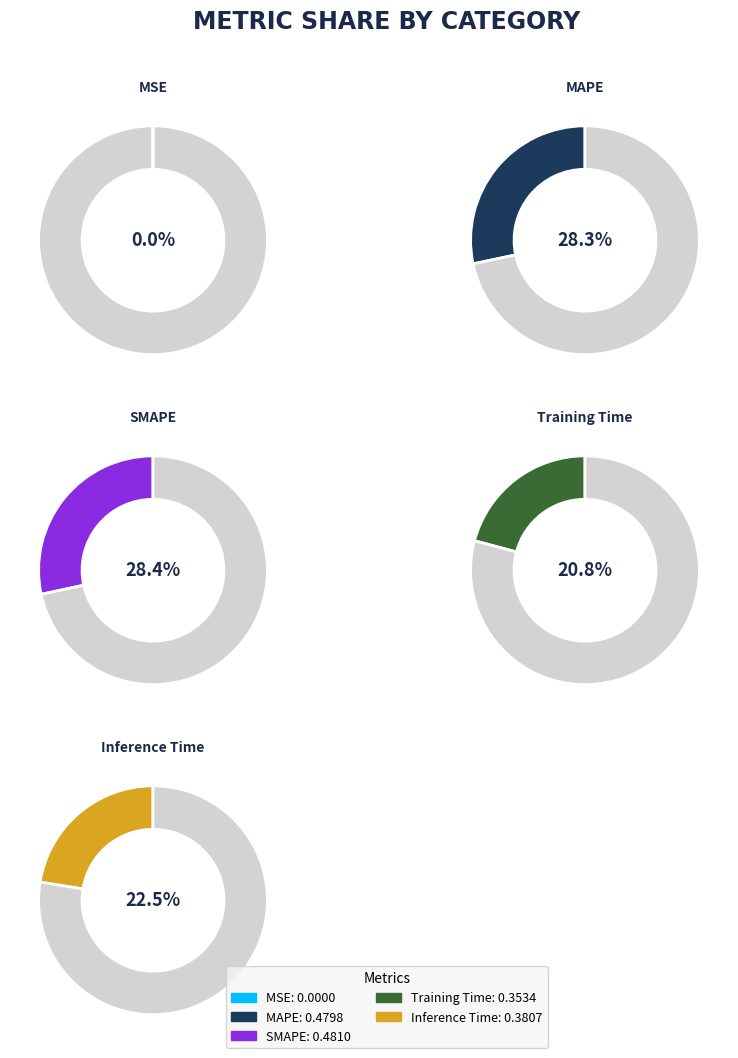

Rank the categories by value from highest to lowest.

SMAPE, MAPE, Inference Time, Training Time, MSE